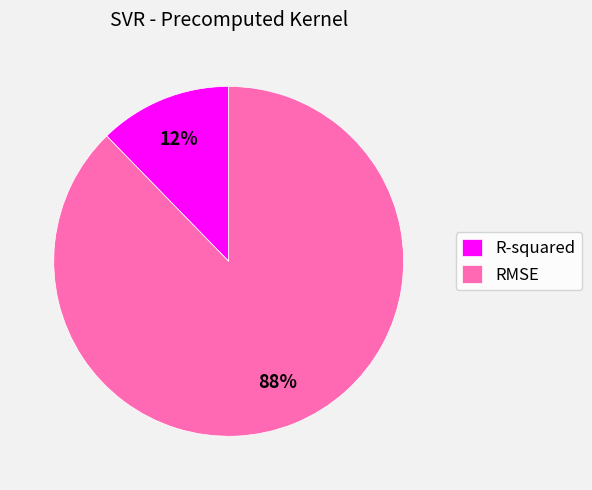

Rank the categories by value from lowest to highest.

R-squared, RMSE